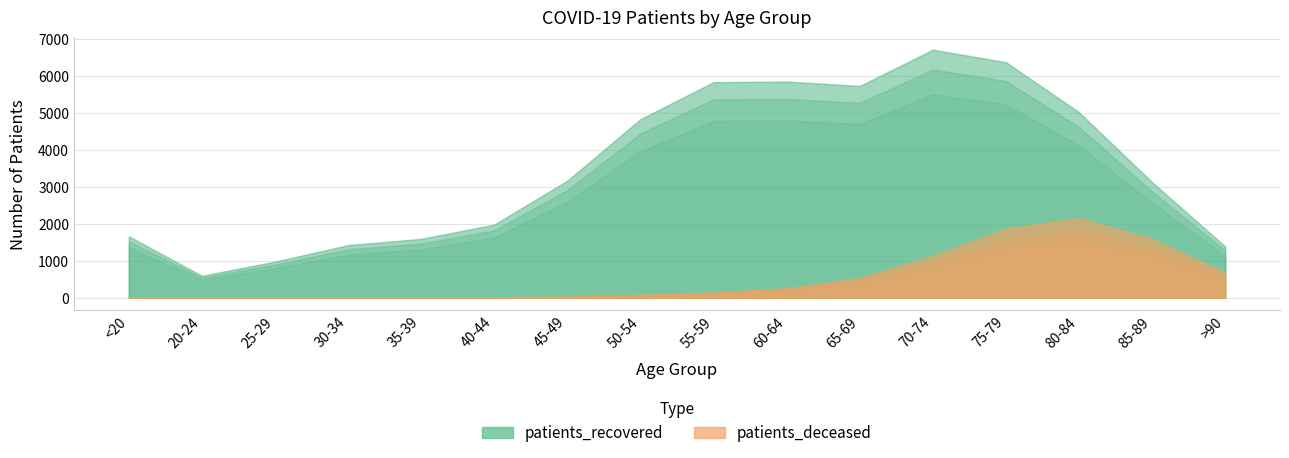

What is the total value across all series at 35-39?

1601